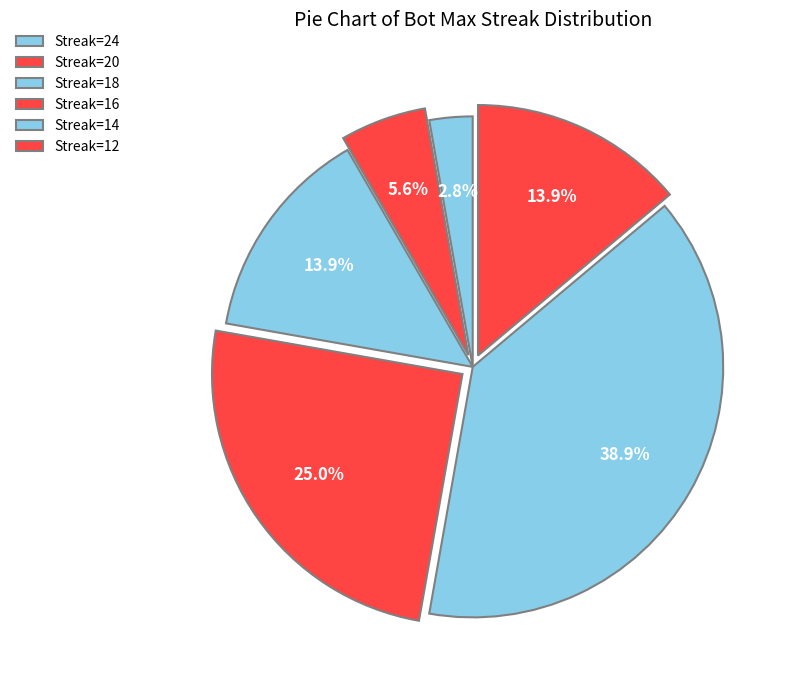

To the nearest percent, what is the average slice percentage?

17%